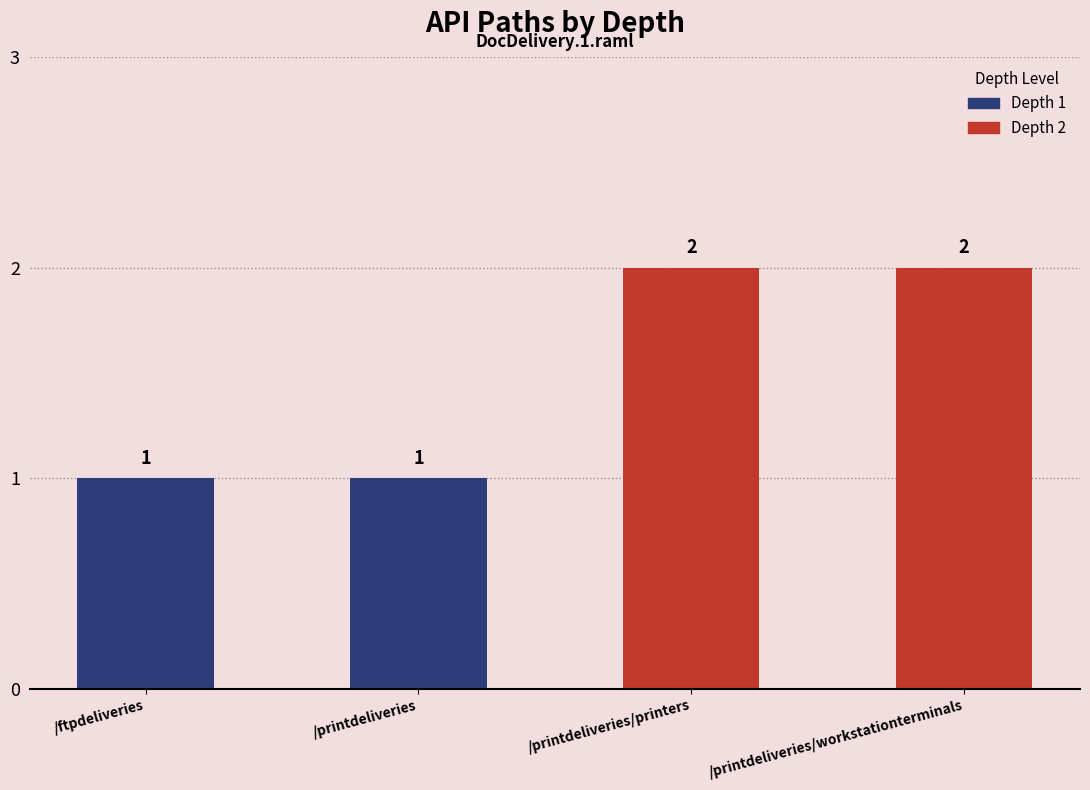

The value at /printdeliveries/workstationterminals is 2. True or false?

True